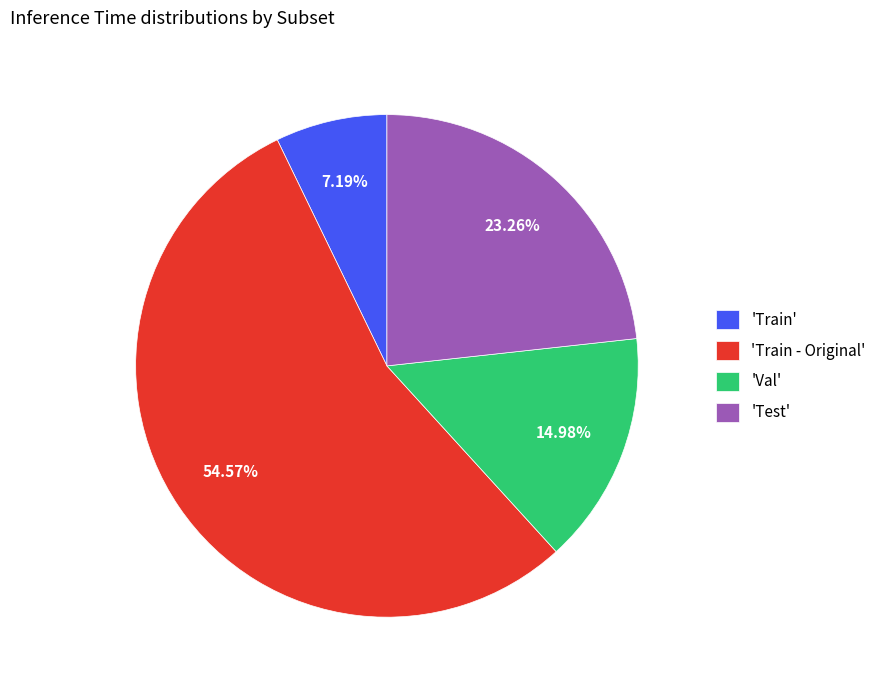

What is the majority slice?

'Train - Original'